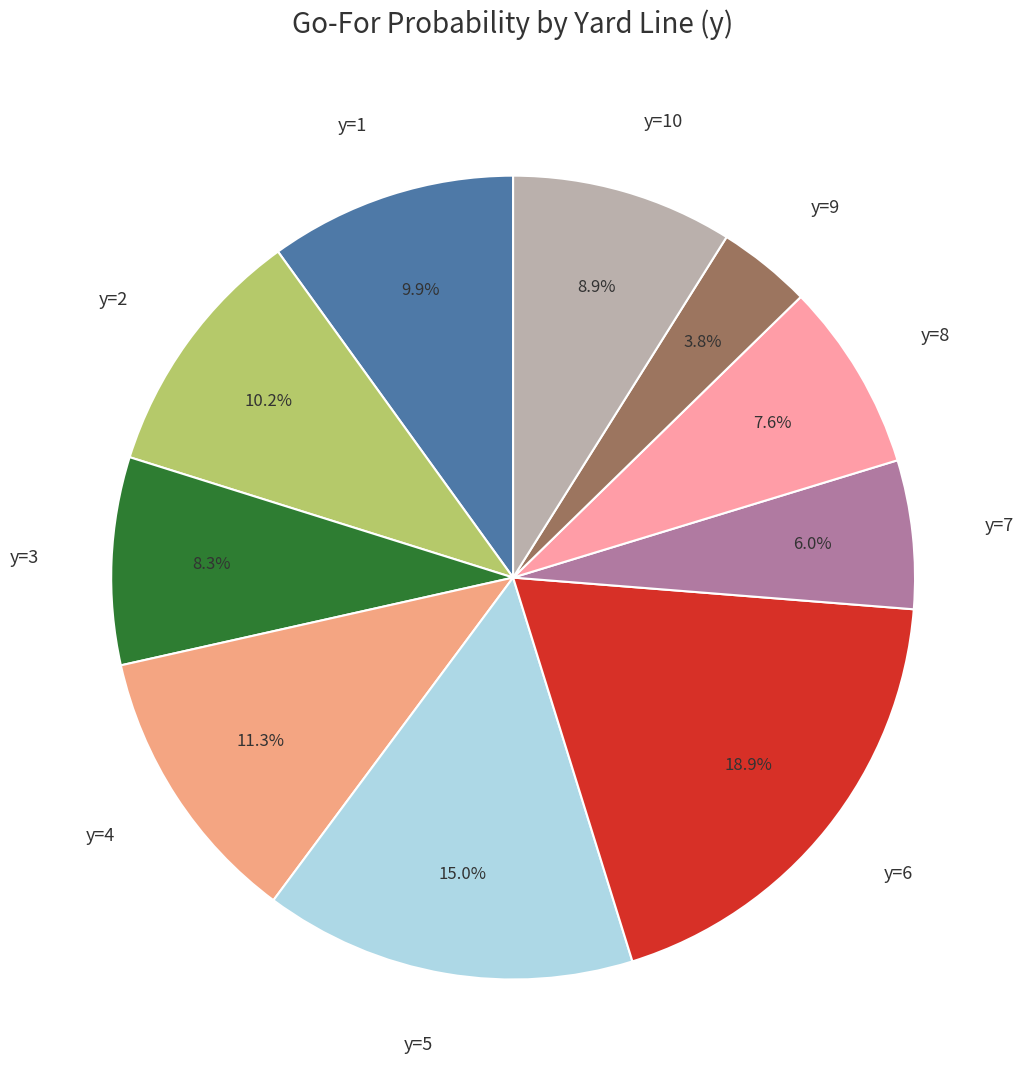

What is the smallest slice in the pie chart?

y=9